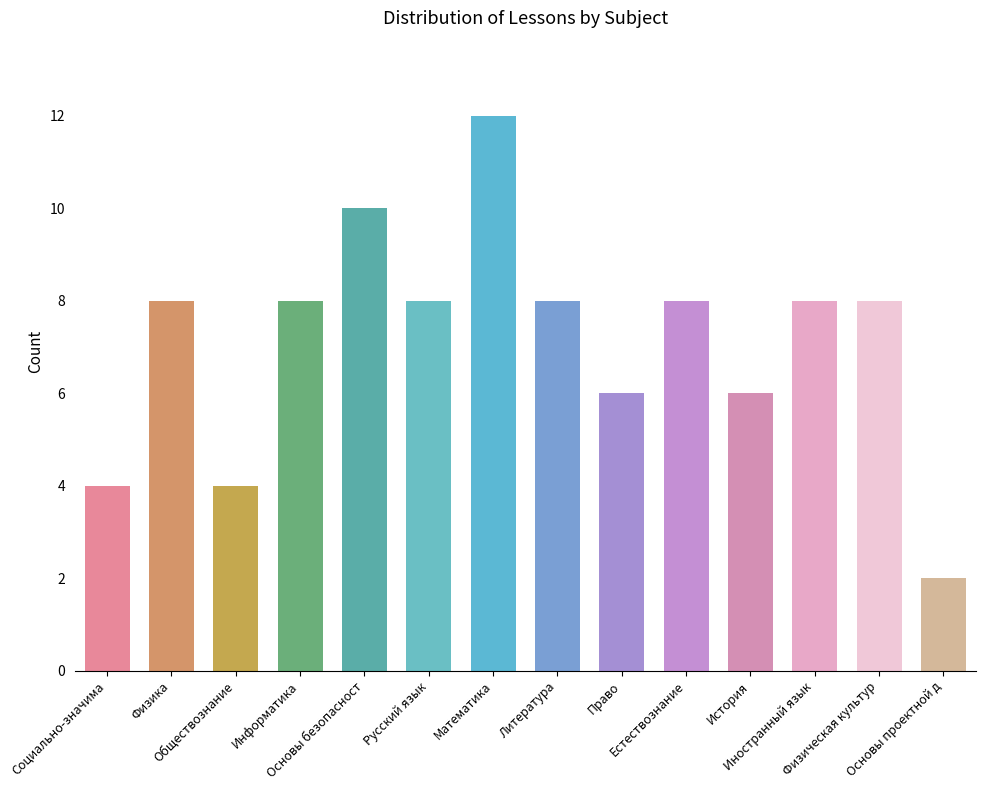

What is the value of the 11th bar from the left?

6